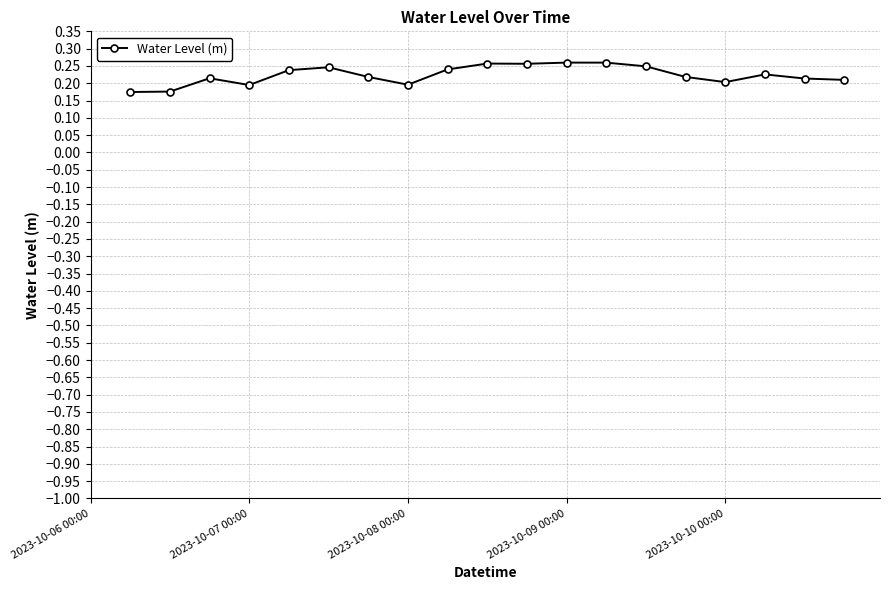

What is the greatest value displayed?

0.3